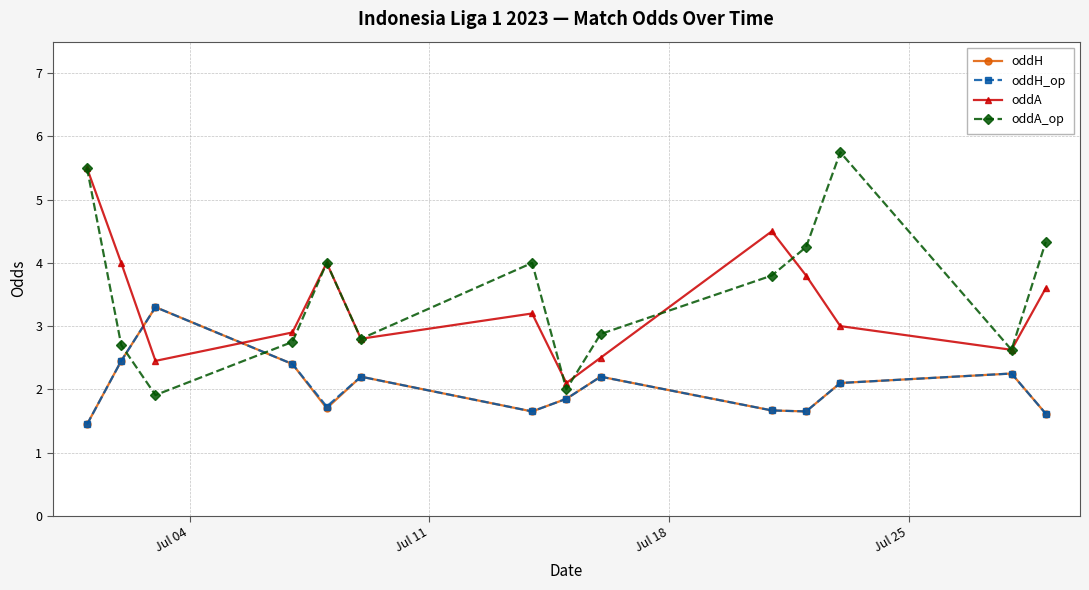

True or false: oddA_op and oddA intersect in this chart.

True